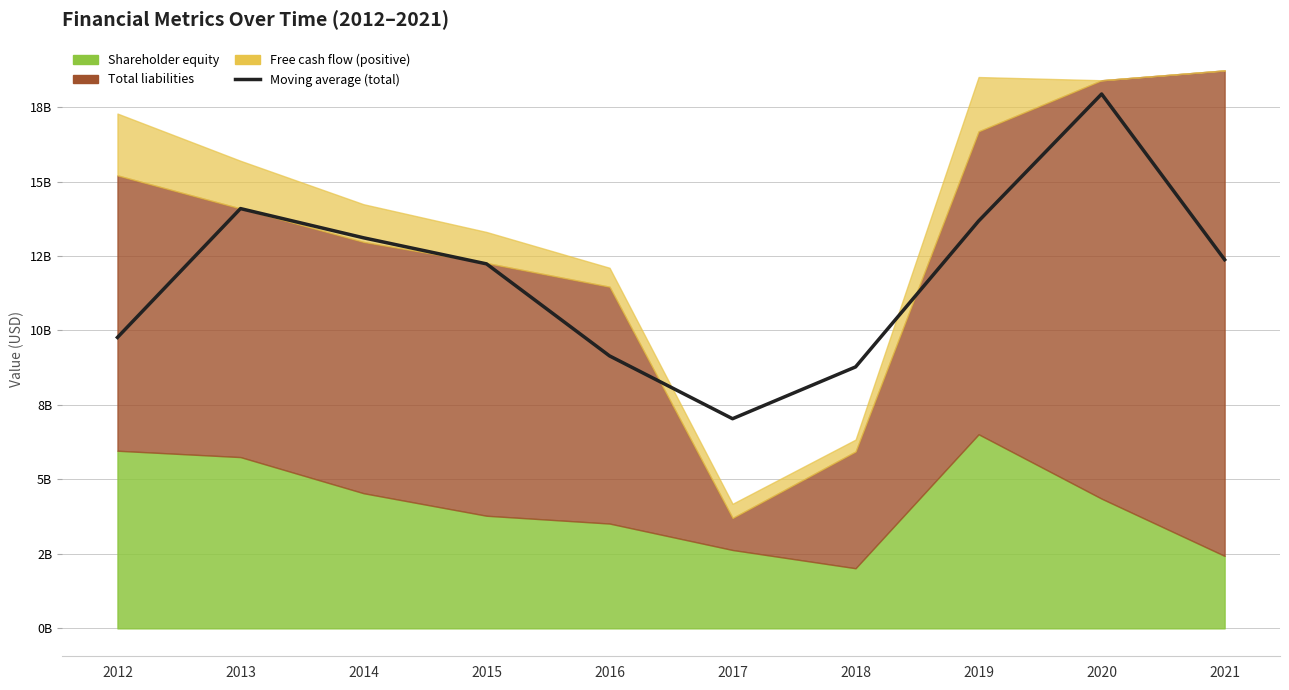

What is the value of the 10th point from the left?

12376384666.7